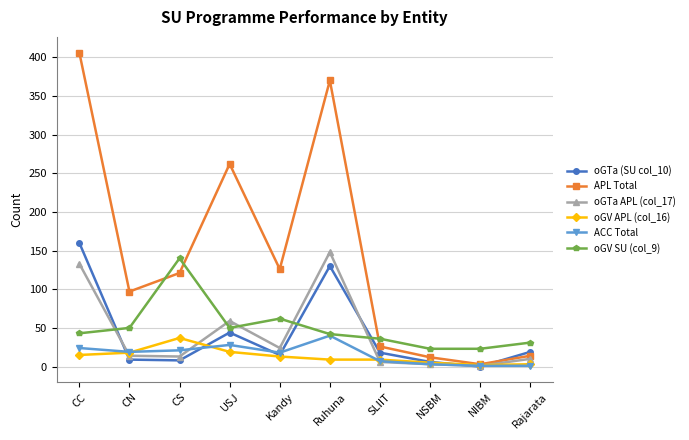

At how many categories does at least one series exceed 283?

2